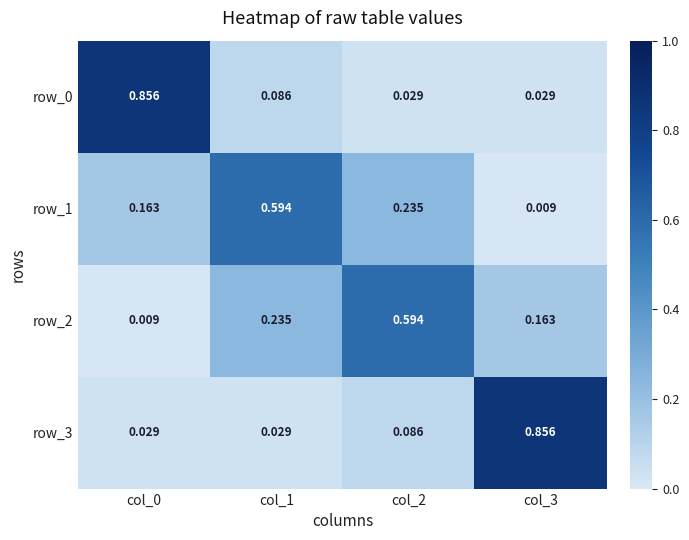

Is the value of row_3 at col_3 greater than the value of row_2 at col_0?

Yes